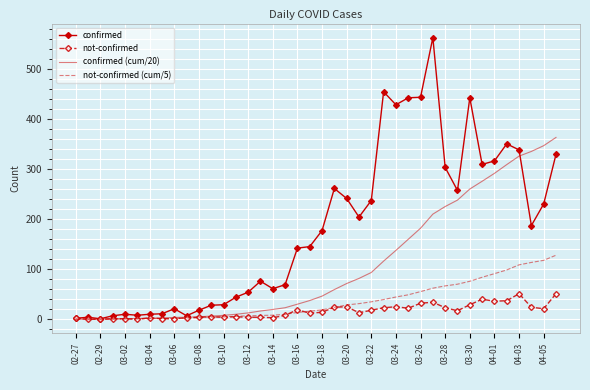

True or false: not-confirmed has more than 2 interior local peaks.

True